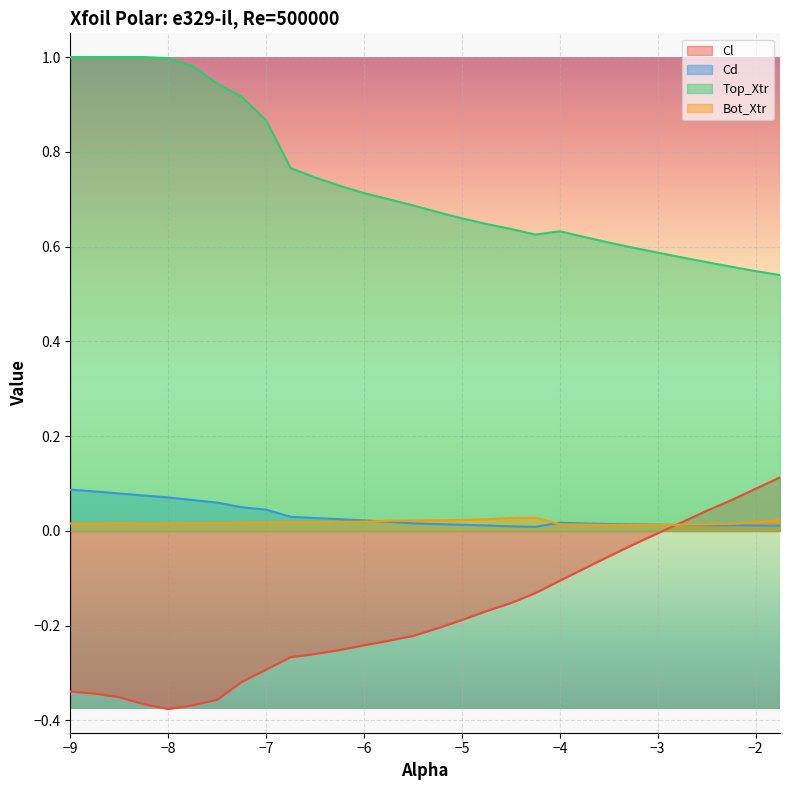

True or false: Cd has more than 1 interior local peaks.

False